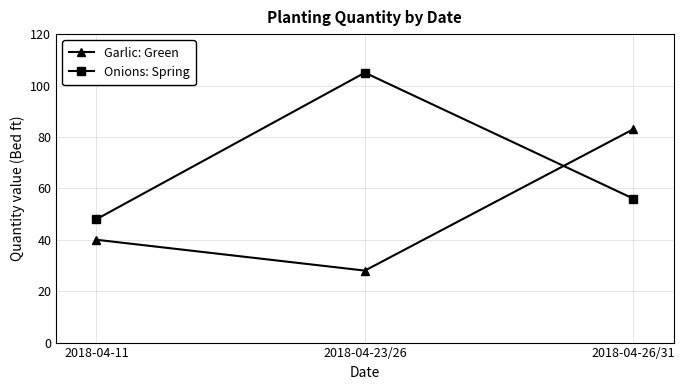

How many values in the Onions: Spring series are below 56?

1